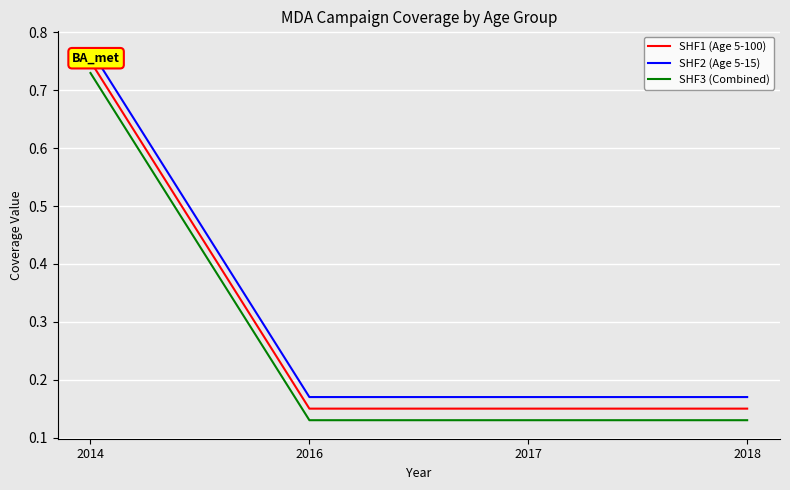

True or false: SHF2 (Age 5-15) and SHF1 (Age 5-100) cross at least once.

False